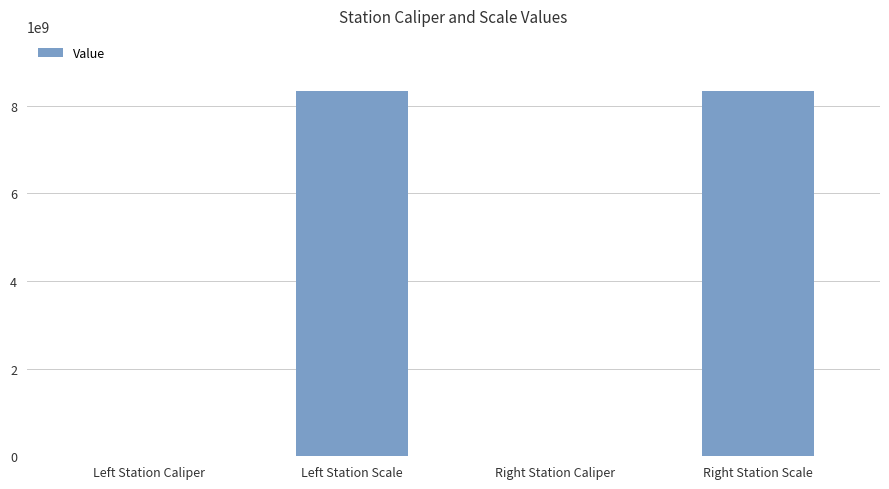

What is the change in value from Right Station Caliper to Right Station Scale?

+8339993137